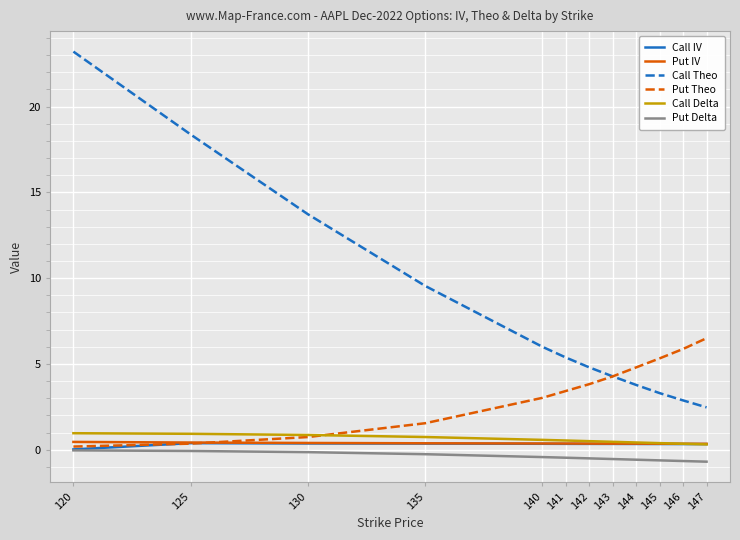

Where is Call Theo nearest to the value 12?

130